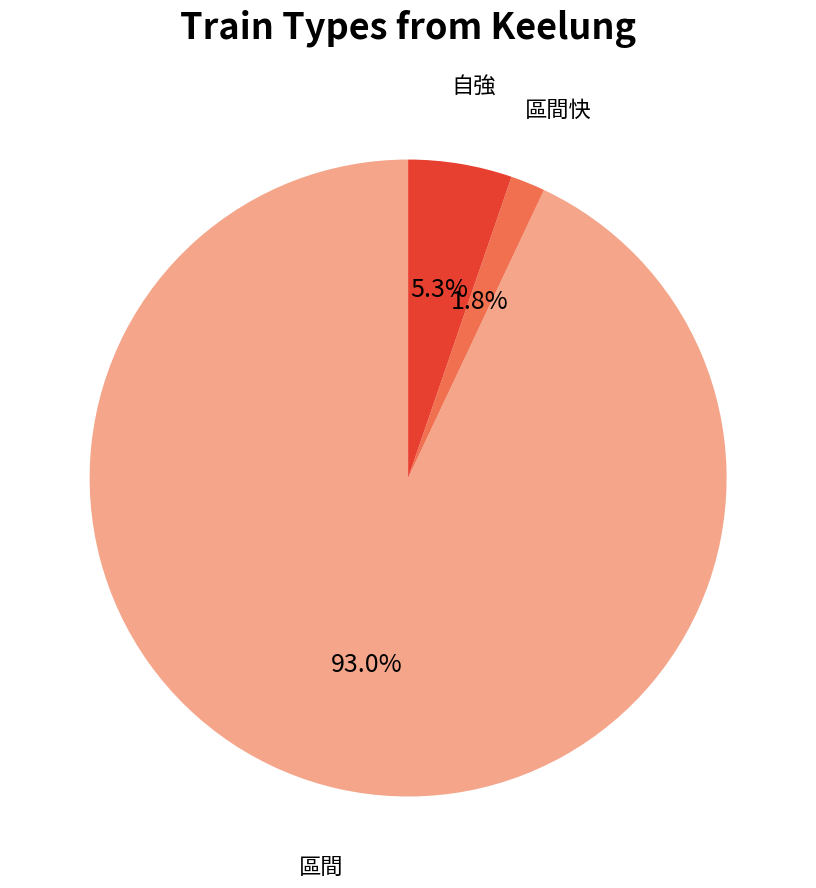

Count the number of slices in the pie.

3